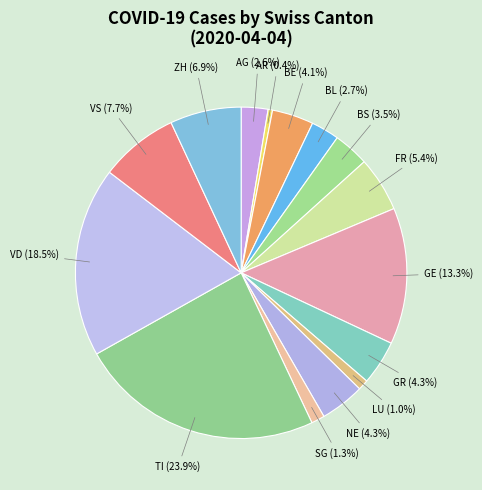

Combined, do SG and AG account for over 50%?

No